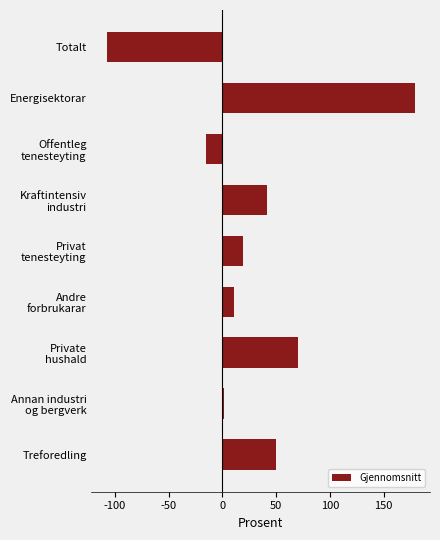

True or false: the data shows -58.6 at Totalt.

False